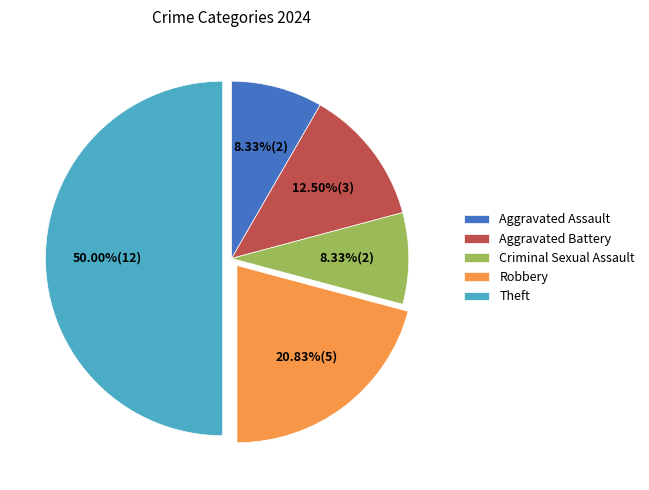

True or false: Robbery accounts for 21% of the total.

True